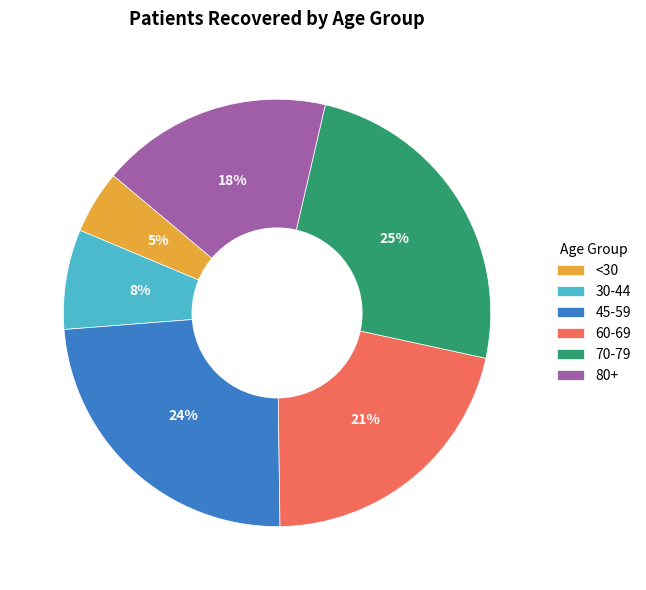

Is it true that 45-59 is 14% of the pie?

False